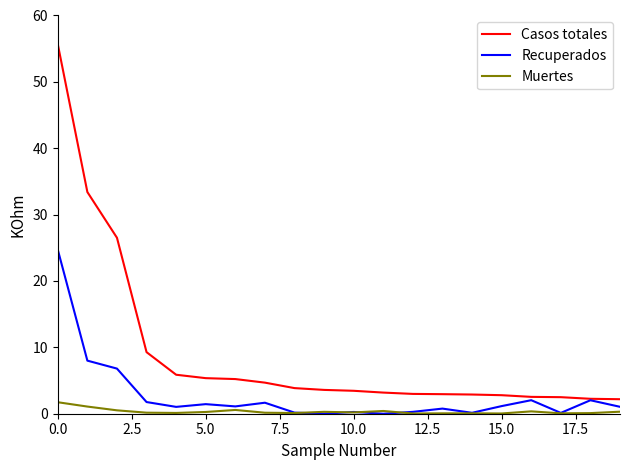

Which series has the largest range (max minus min)?

Casos totales